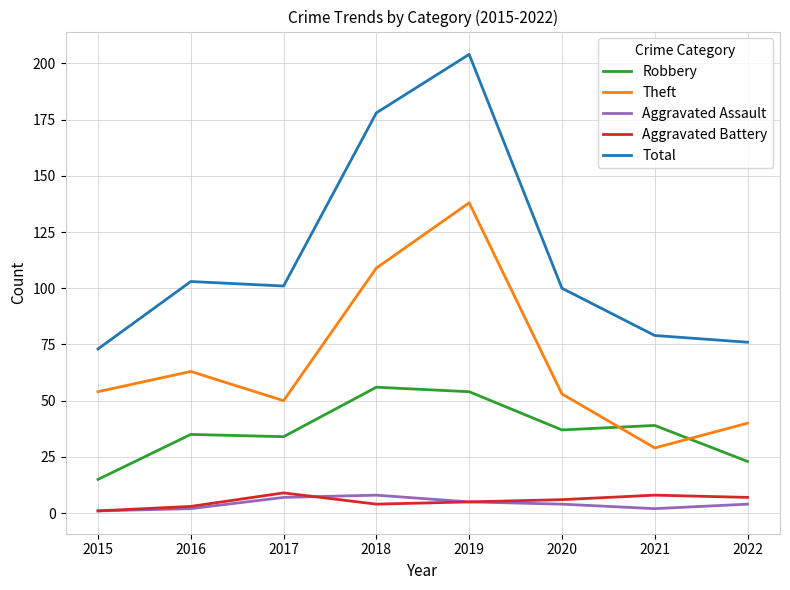

How many interior local valleys does the Theft series have?

2